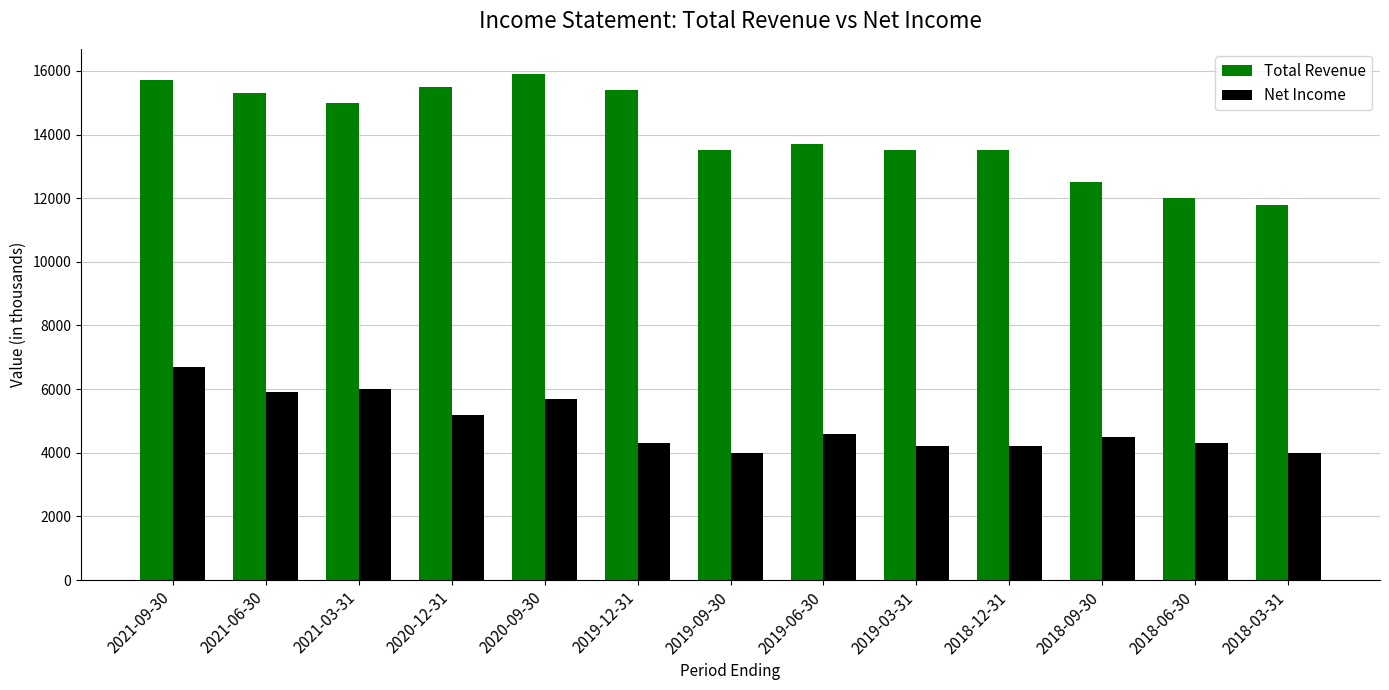

What is the label of the 6th bar from the right?

2019-06-30